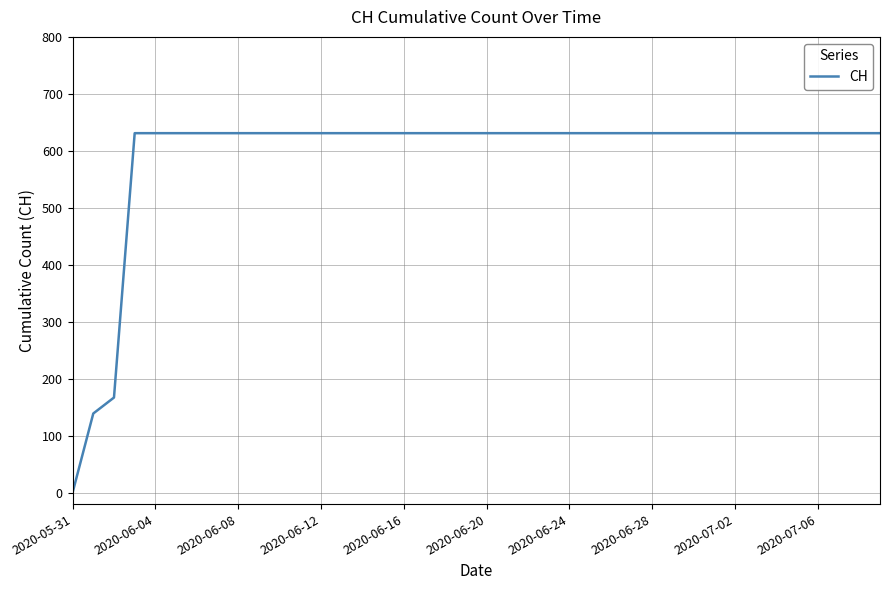

What is the difference between the maximum and minimum values?

631